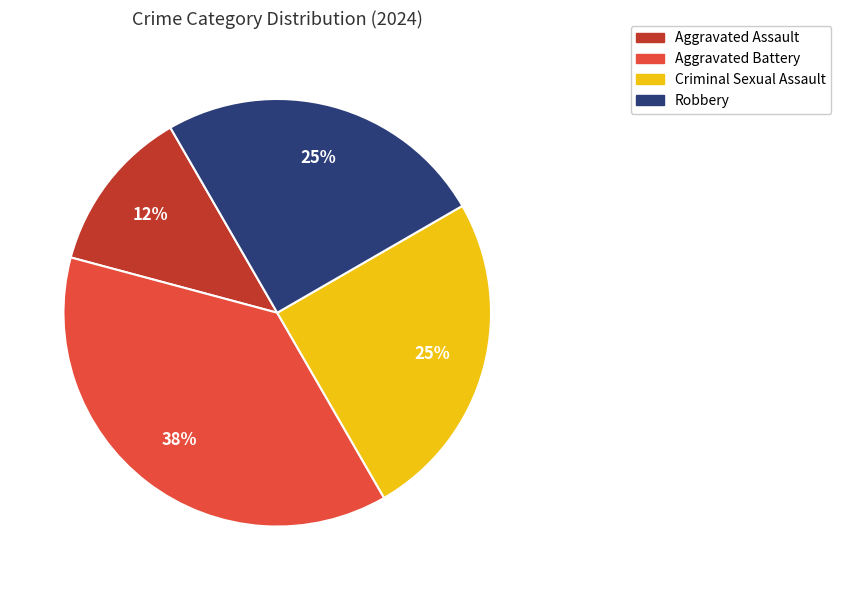

To the nearest percent, what is the average slice percentage?

25%